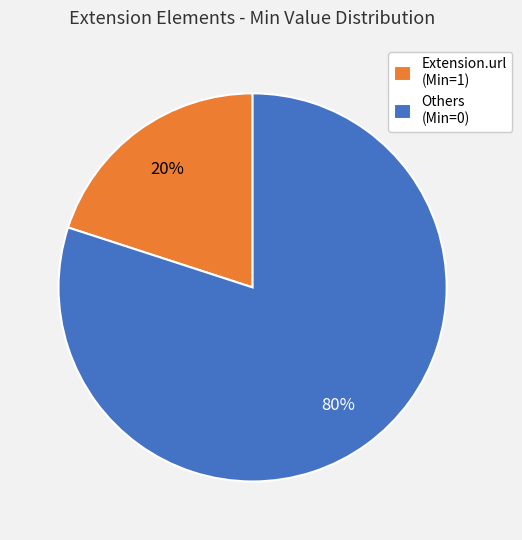

What is the majority slice?

Others (Min=0)